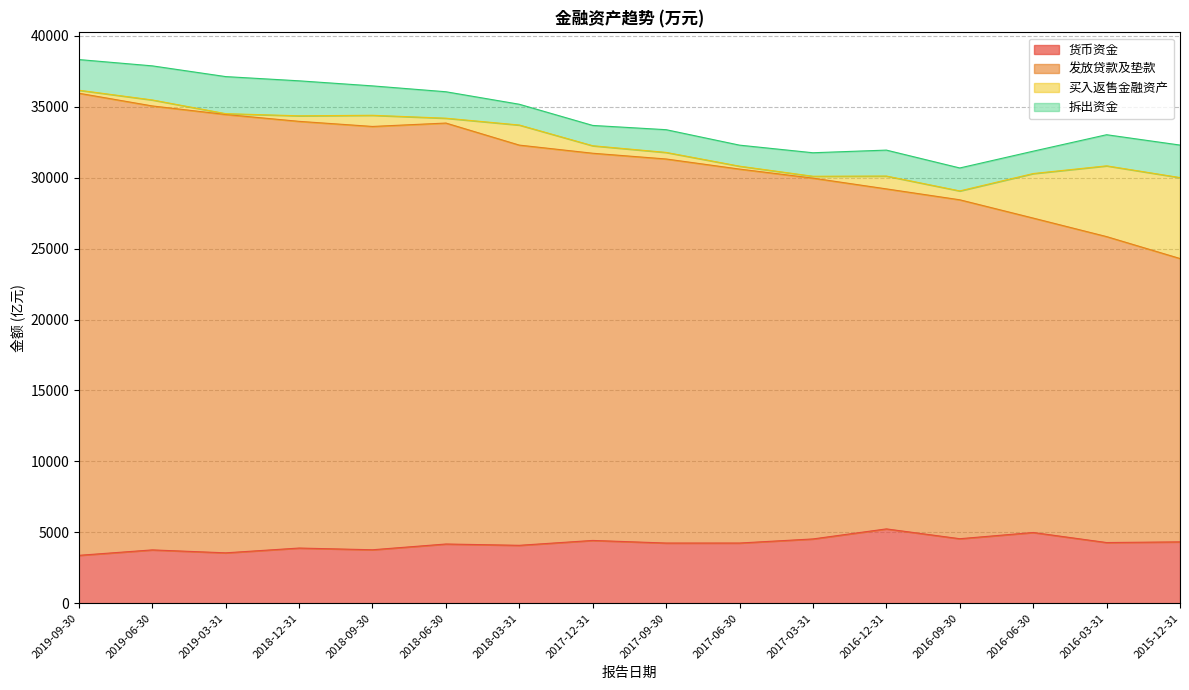

What are all the series names shown in the legend?

货币资金, 发放贷款及垫款, 买入返售金融资产, 拆出资金